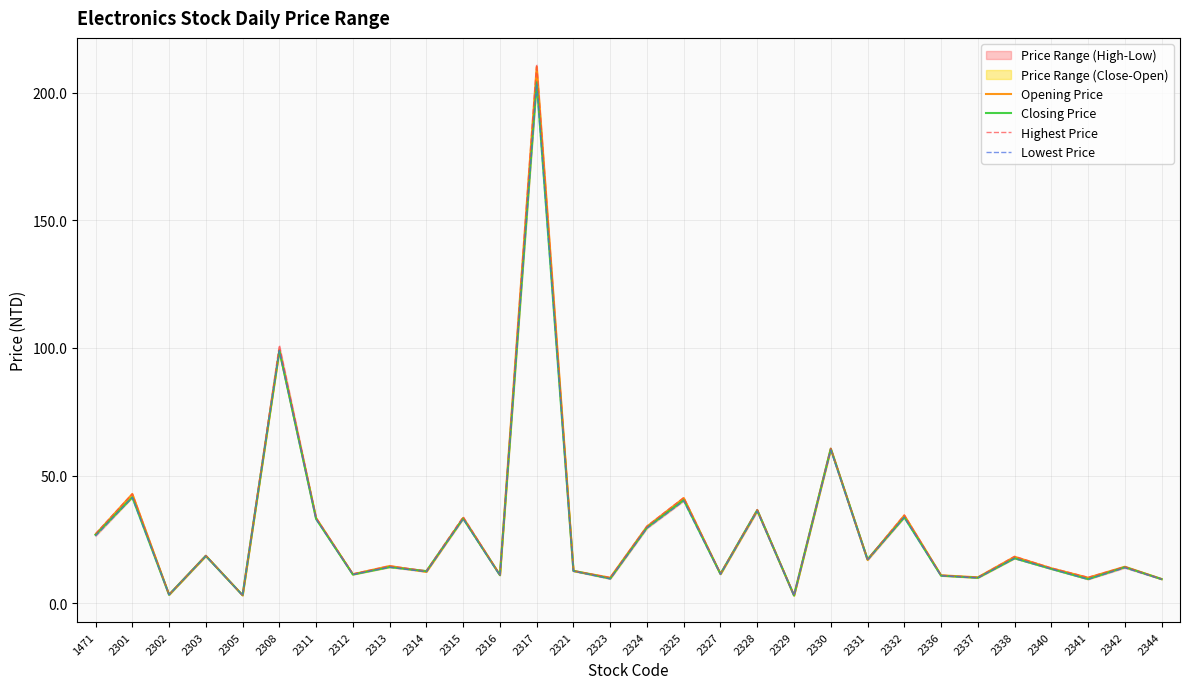

What is the sum of all Opening Price values?

863.2